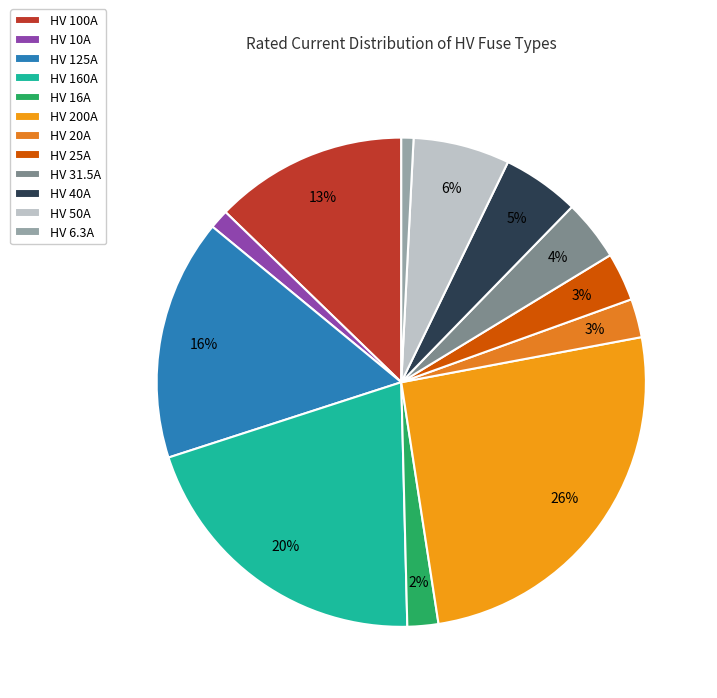

What is the change in value from HV 100A to HV 25A?

-75.0